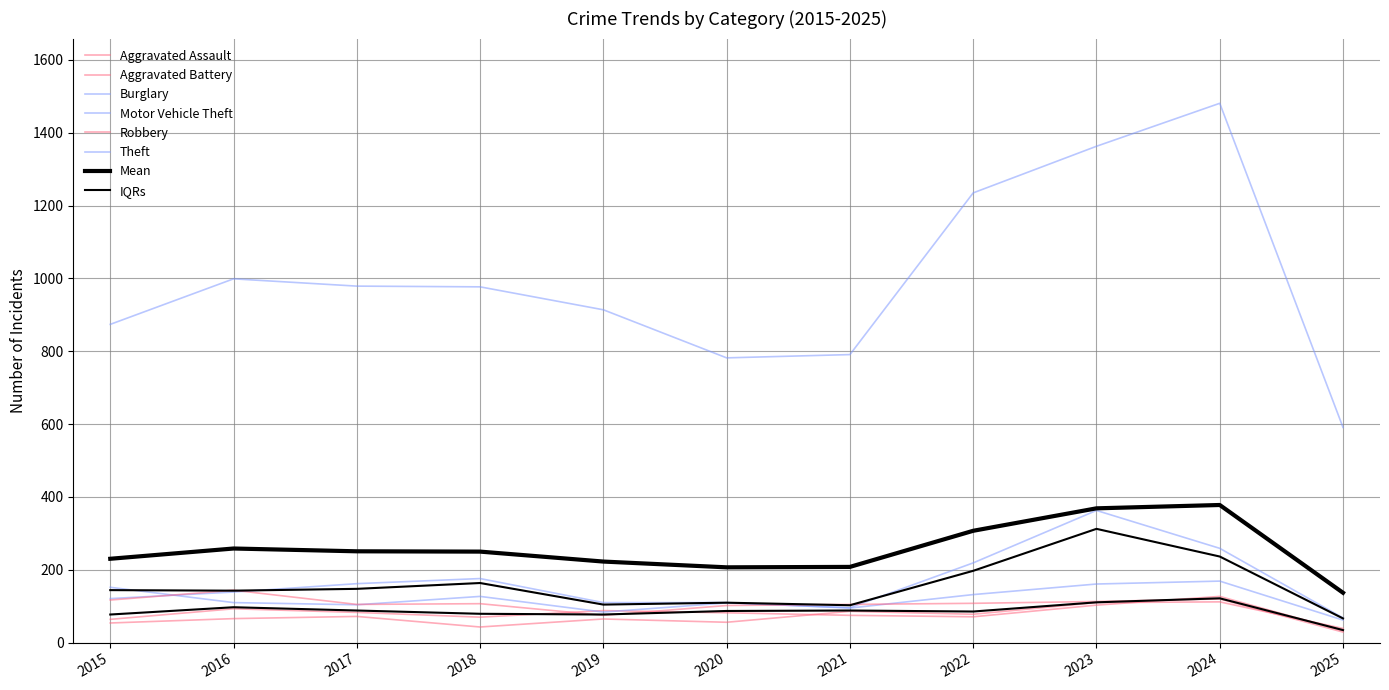

The Robbery series shows 174 at 2020. True or false?

False